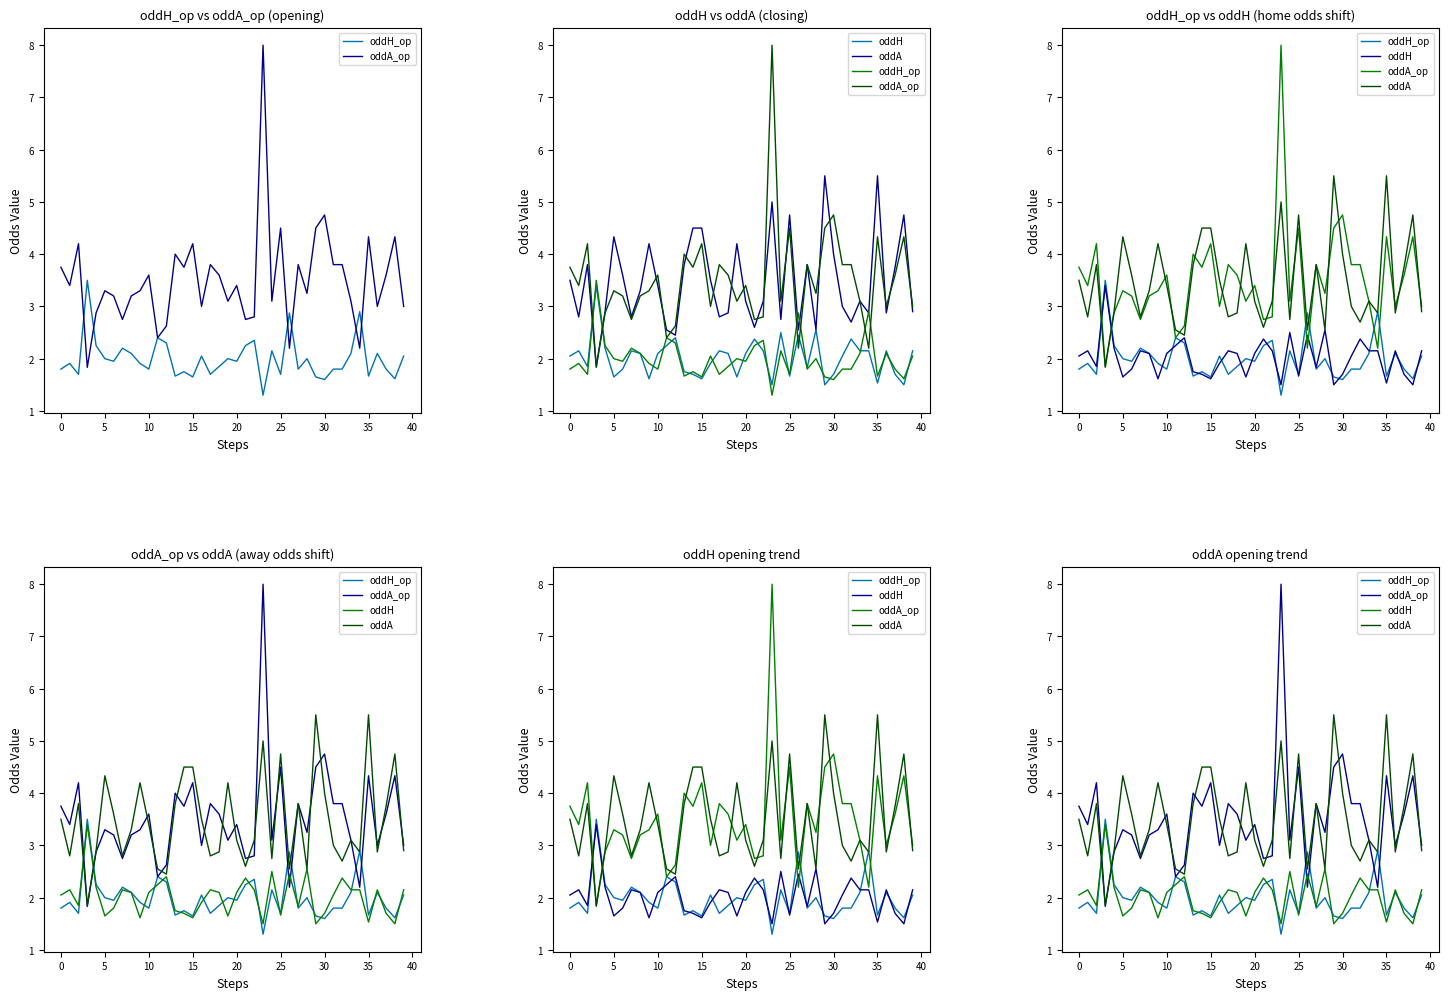

What are all the series names shown in the legend?

oddH_op, oddA_op, oddH, oddA